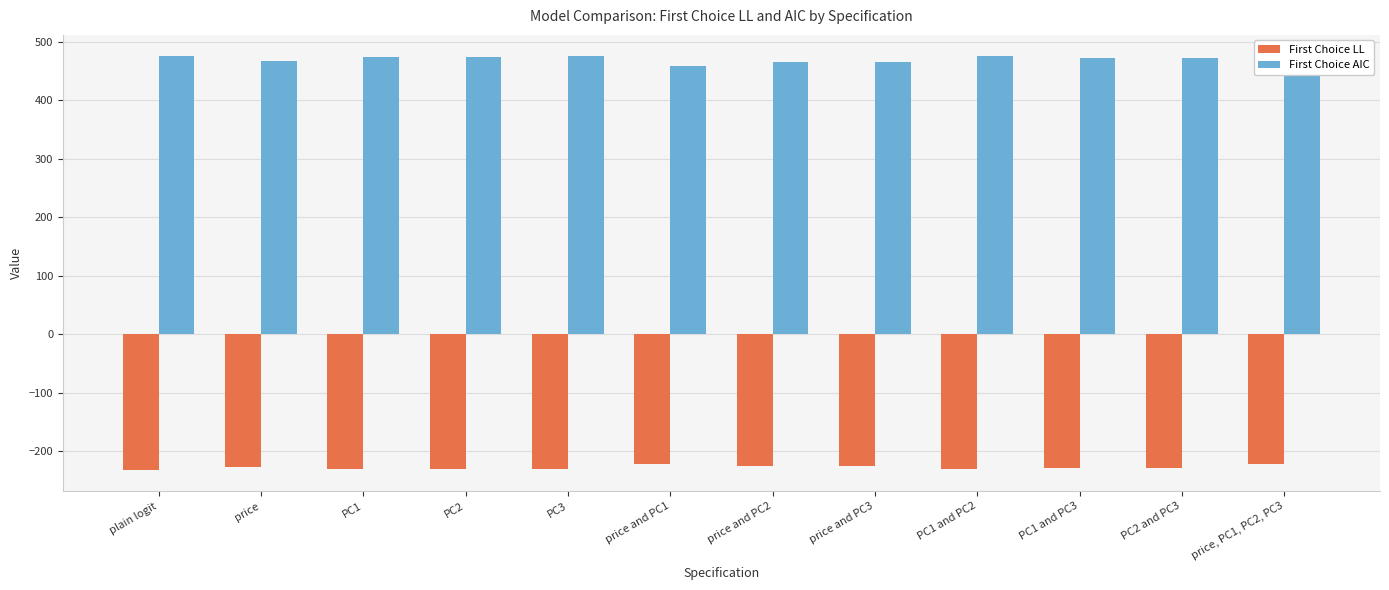

True or false: First Choice LL has a value of -105.4 at PC1 and PC3.

False